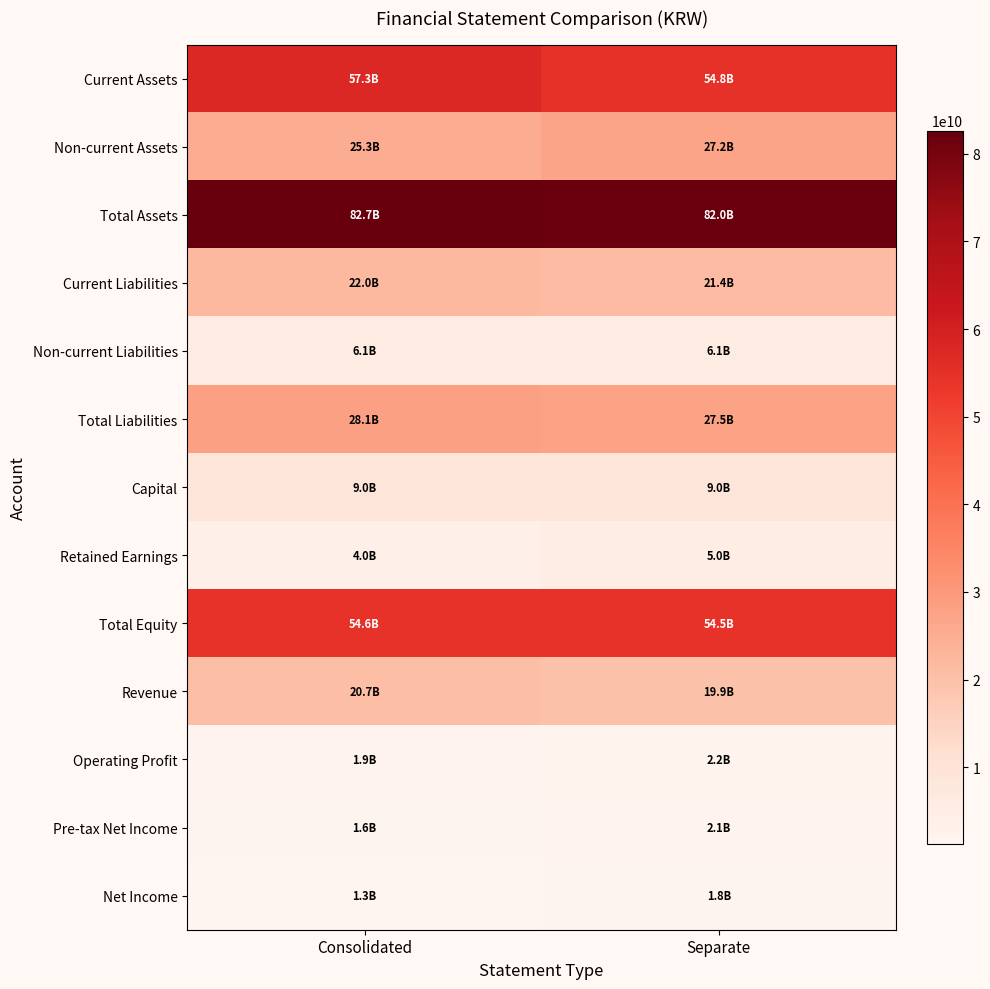

How many categories are shown in the chart?

2